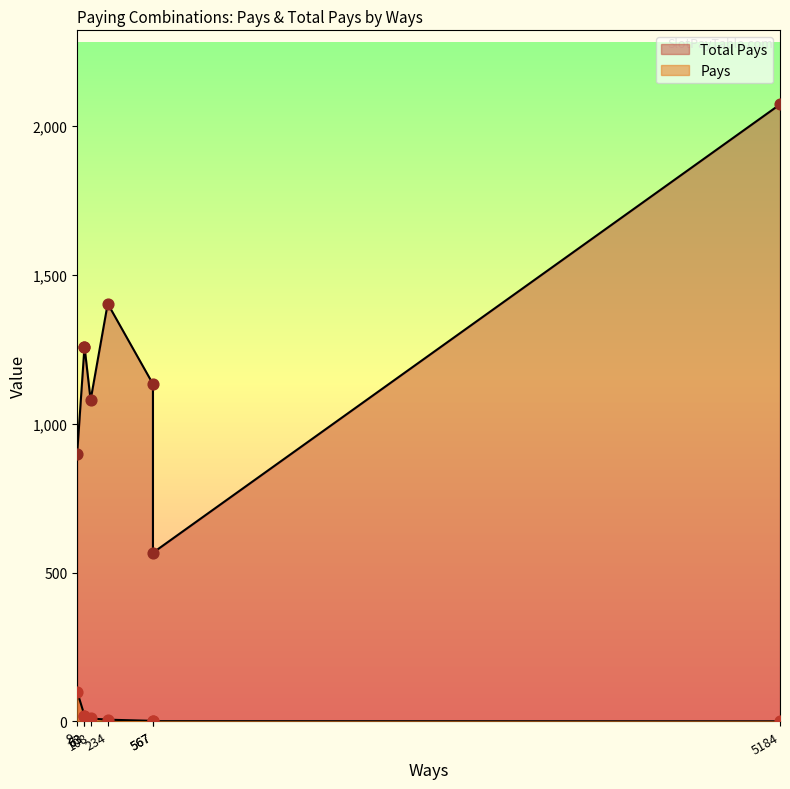

Which series has the largest total across all categories?

Total Pays